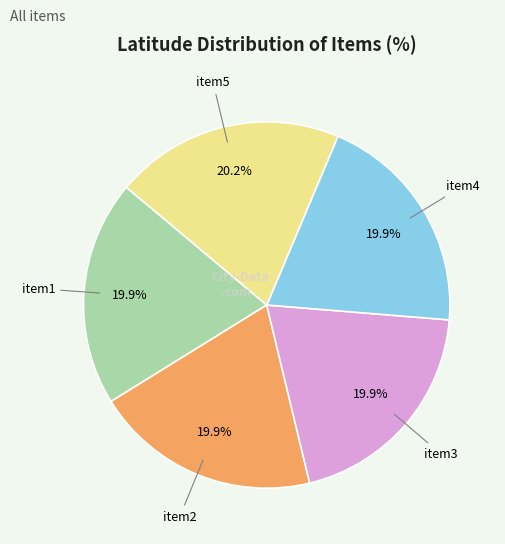

What is the ratio of the value at item3 to the value at item2?

1.0